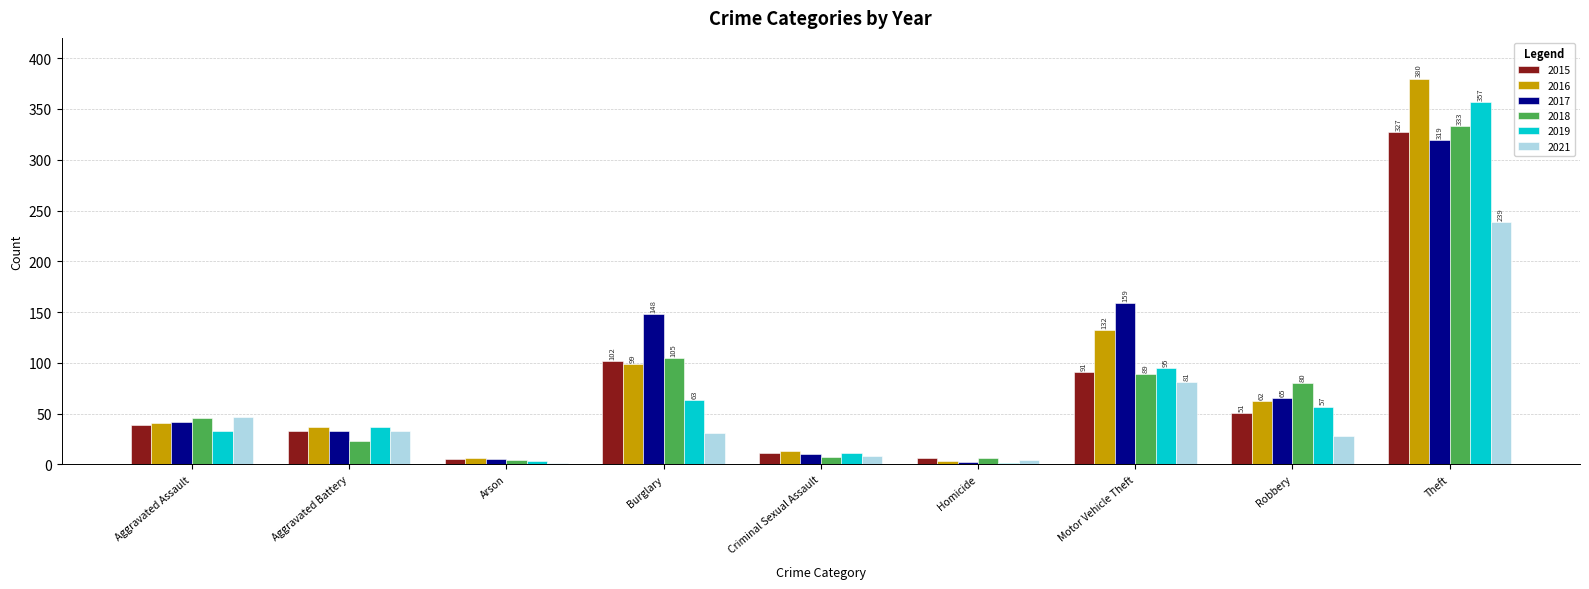

At which label does 2017 reach its peak?

Theft